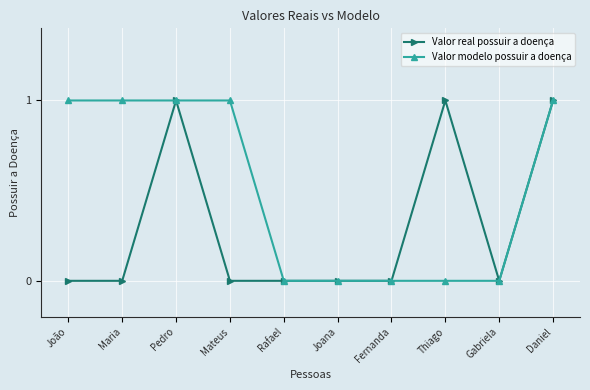

Which series has the largest total across all categories?

Valor modelo possuir a doença